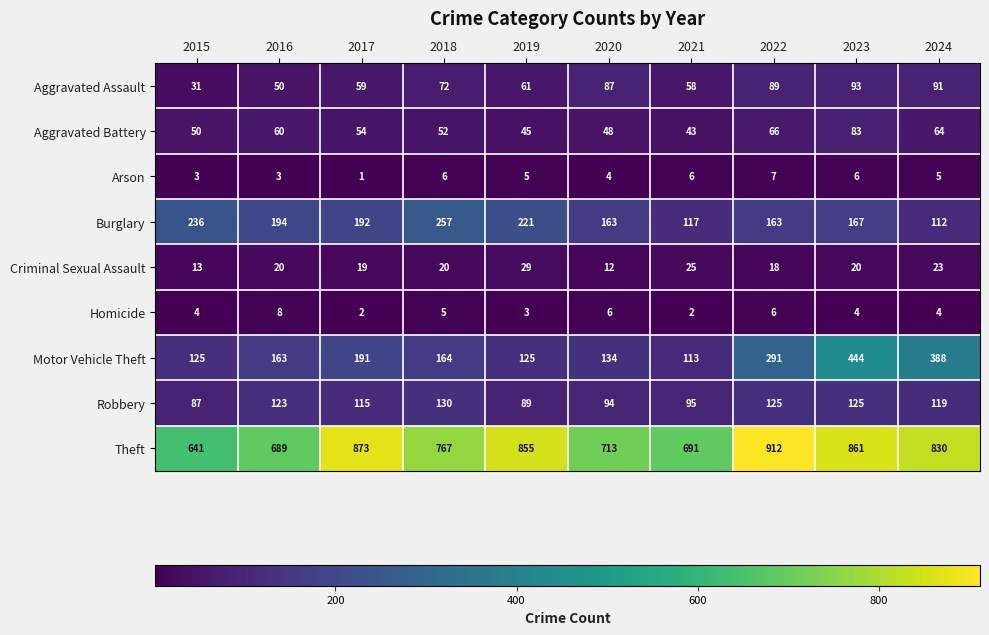

Which series has the largest range (max minus min)?

Motor Vehicle Theft